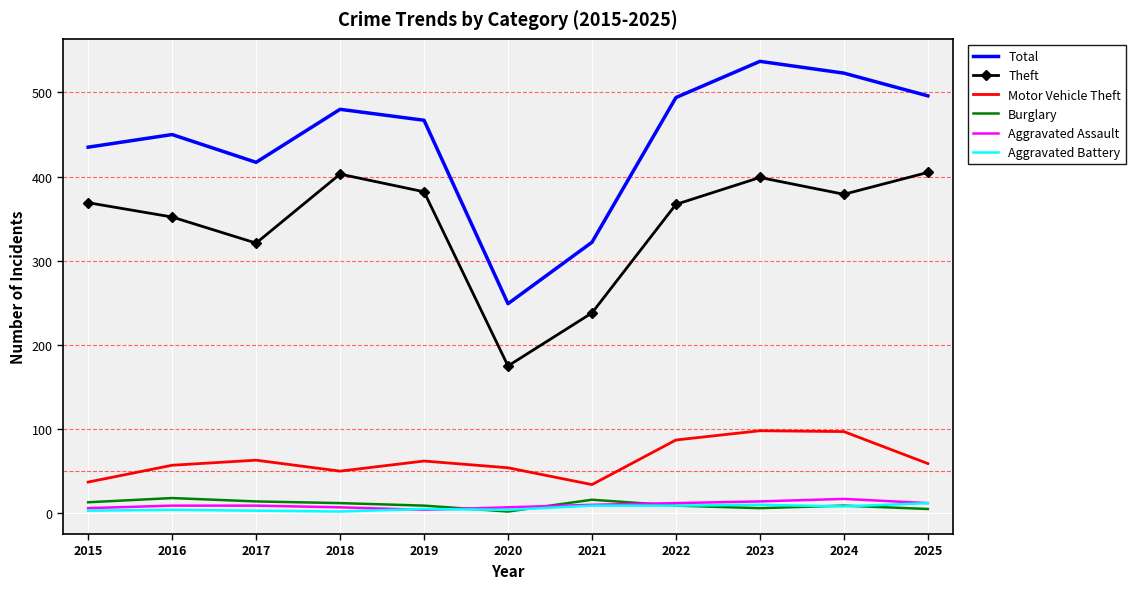

What is the difference between the maximum and second lowest values in the Aggravated Battery series?

9